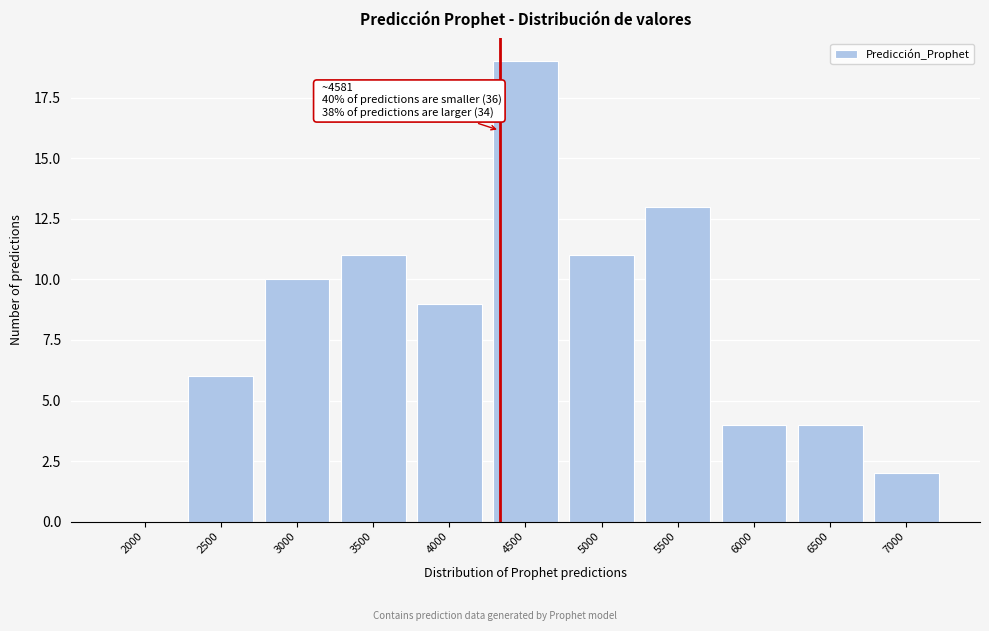

Reading right to left, transcribe all the data shown in this chart.

7000=2	6500=4	6000=4	5500=13	5000=11	4500=19	4000=9	3500=11	3000=10	2500=6	2000=0